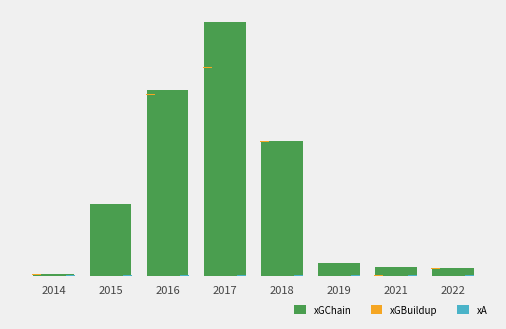

At which category is the sum across all series the highest?

2017